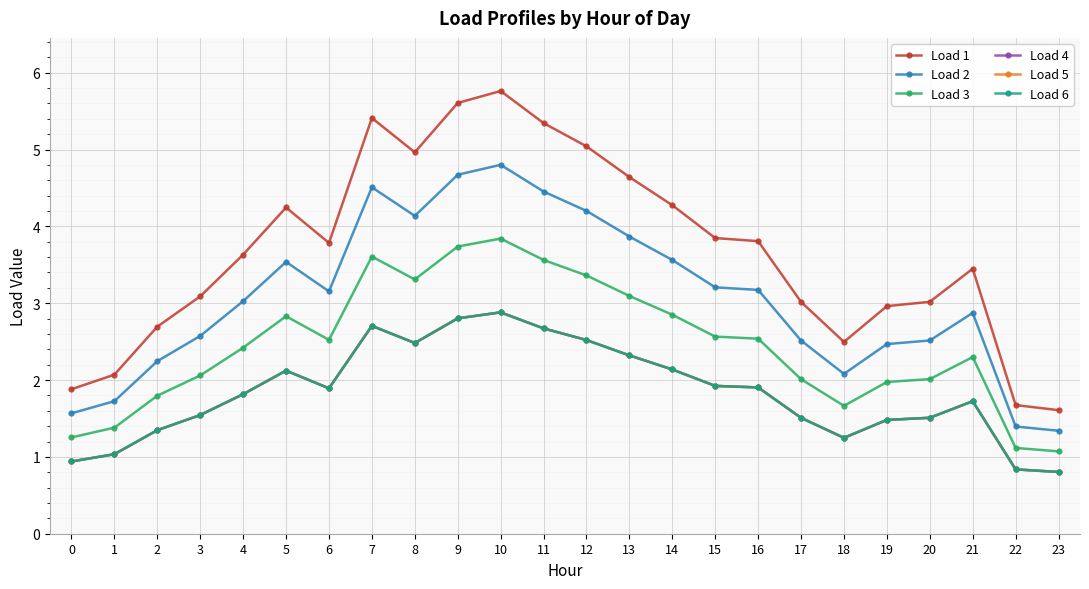

What is the difference between the highest and lowest values at 7?

2.7